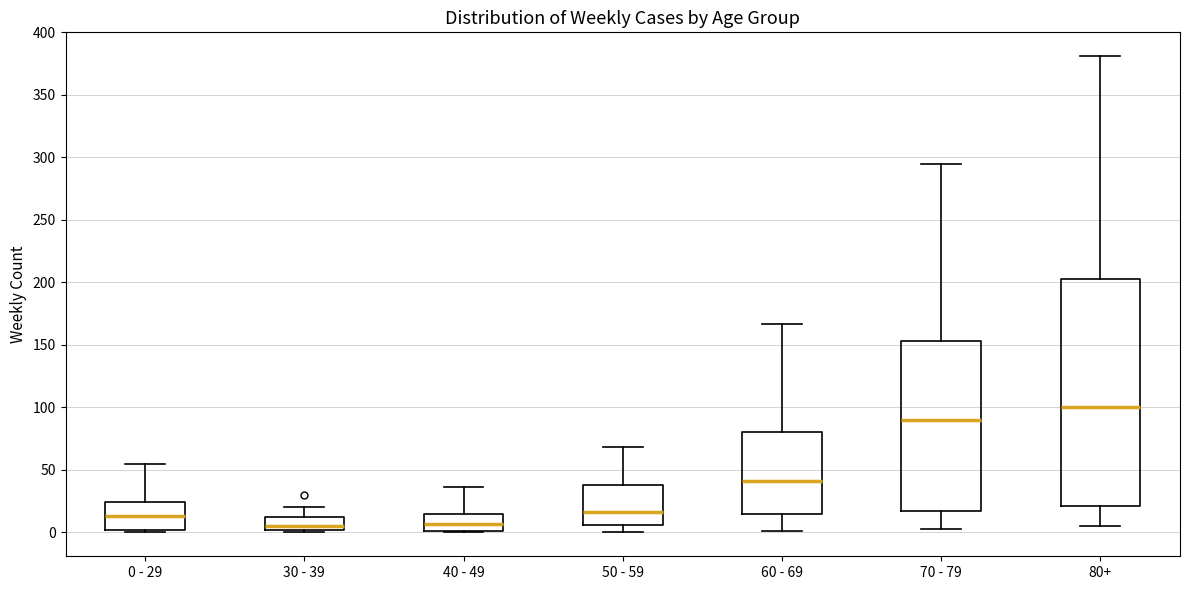

Reading left to right, read every box against the y-axis: the position of its median line, the range the box covers, and the ends of its whiskers. The values are not printed on the chart, so give them approximately, as read against the axis.

0 - 29: median 15, box 0 to 25, whiskers 0 (just below the box's lower edge) to 55
30 - 39: median 5, box 0 to 10, whiskers 0 (just below the box's lower edge) to 20
40 - 49: median 5, box 0 to 15, whiskers 0 to 35
50 - 59: median 15, box 5 to 40, whiskers 0 to 70
60 - 69: median 40, box 15 to 80, whiskers 0 to 165
70 - 79: median 90, box 15 to 155, whiskers 5 to 295
80+: median 100, box 20 to 205, whiskers 5 to 380